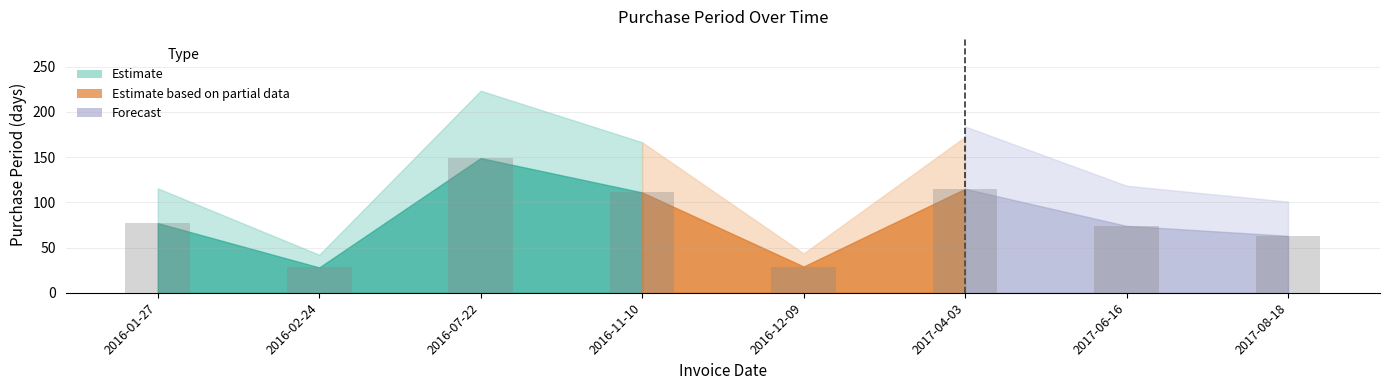

What is the label of the 8th bar from the right?

2016-01-27